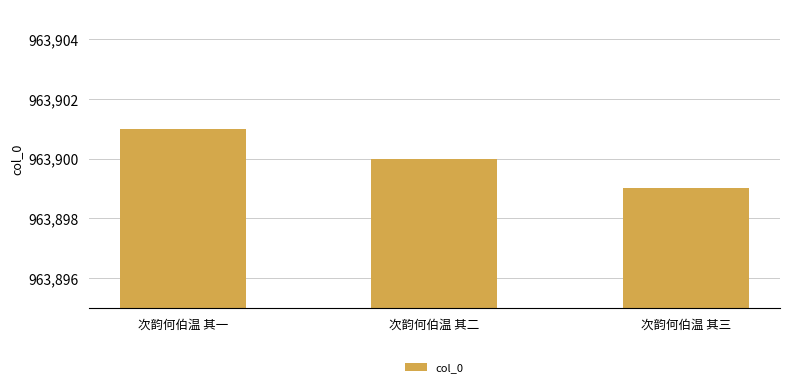

What is the label of the 1st bar from the left?

次韵何伯温 其一